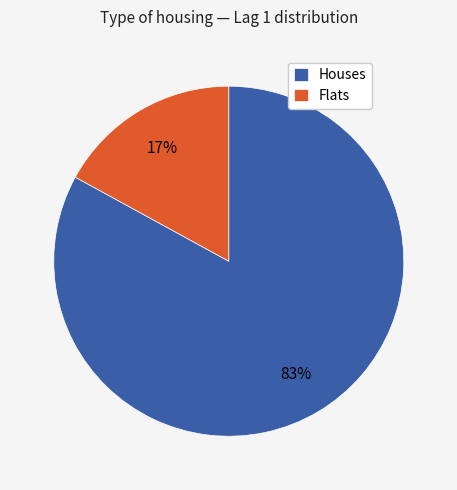

To the nearest percent, what is the combined percentage of Flats and Houses?

100%